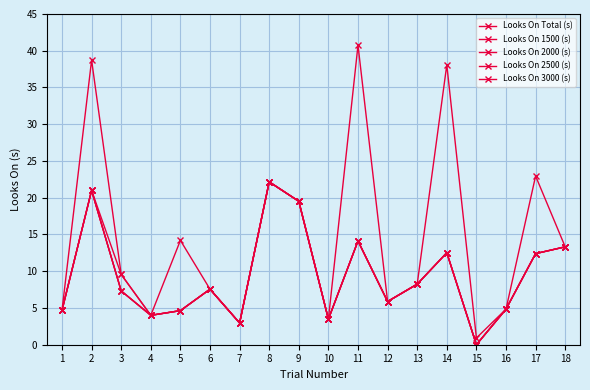

Does the chart have visible grid lines?

Yes